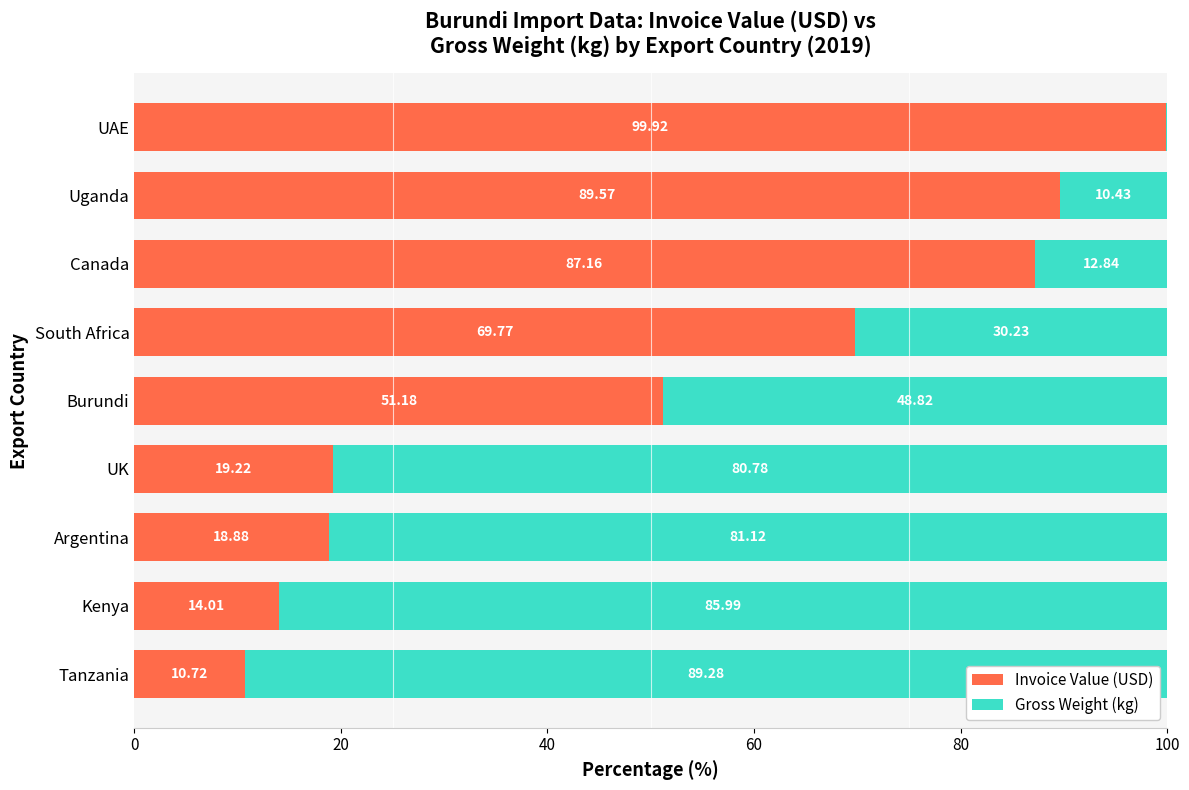

What is the sum of all Invoice Value (USD) values?

460.4